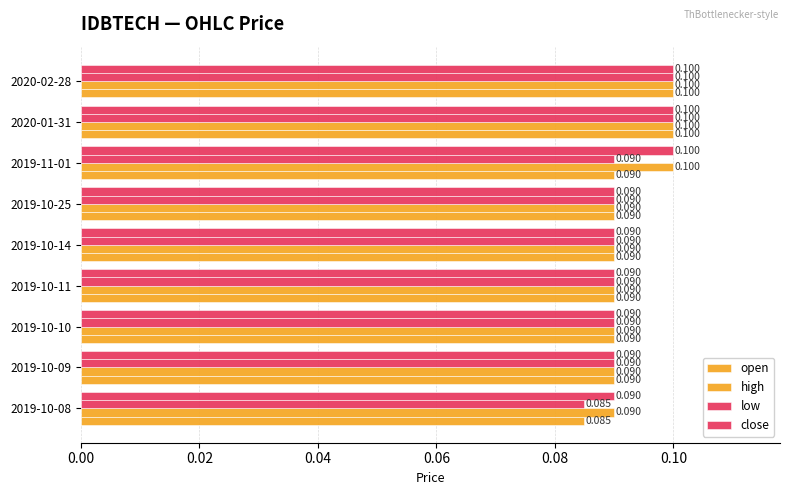

How many categories are shown in the chart?

9